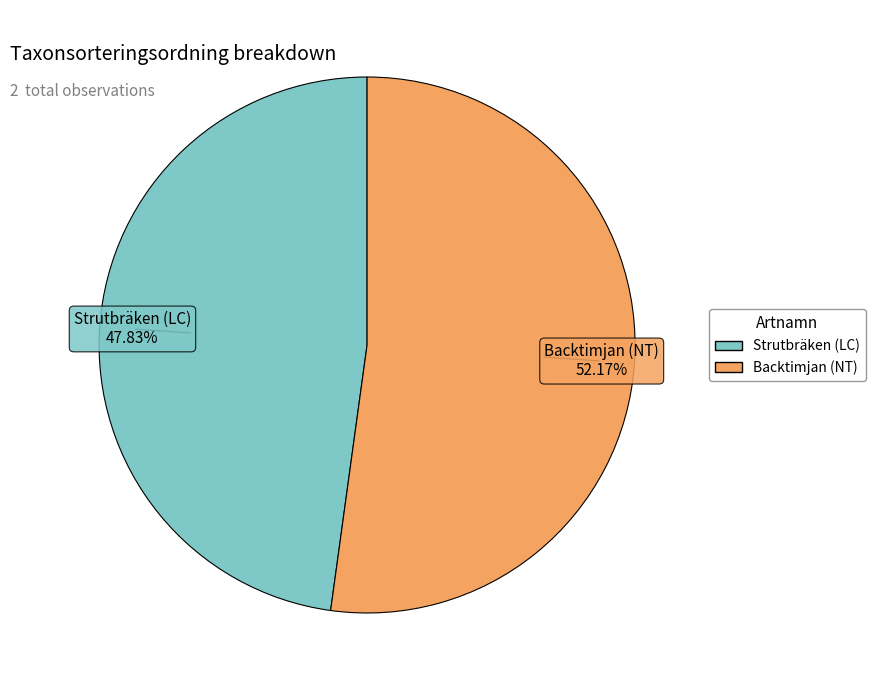

How many slices are in this pie chart?

2